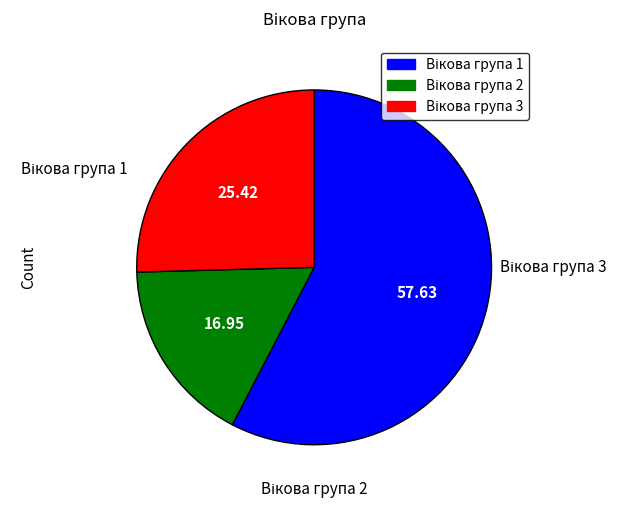

Does any single category account for the majority?

Yes